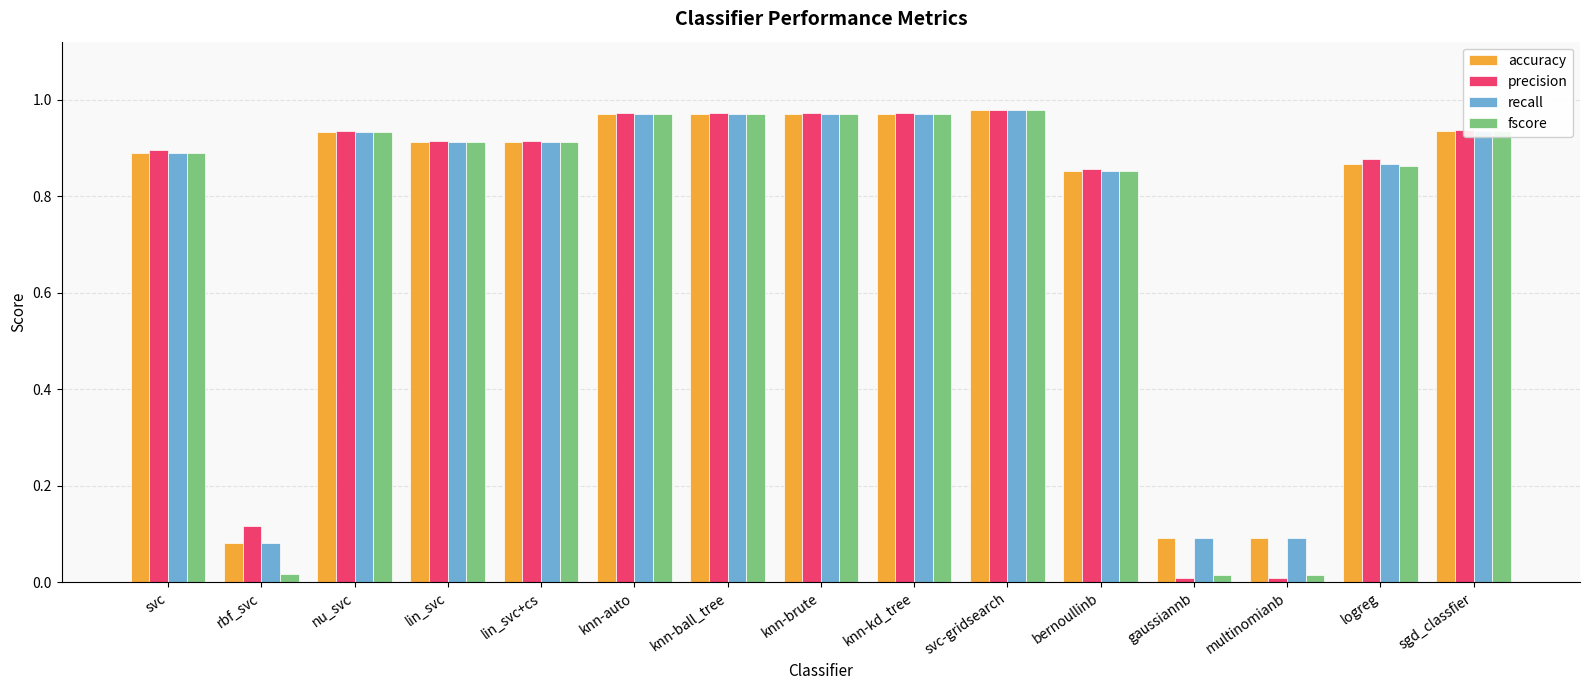

What is the sum of all precision values?

11.3